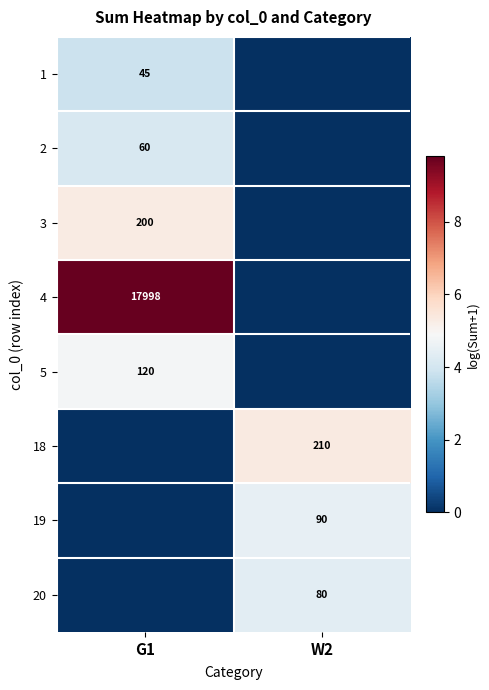

What is the spread (max minus min) of values at G1?

9.8